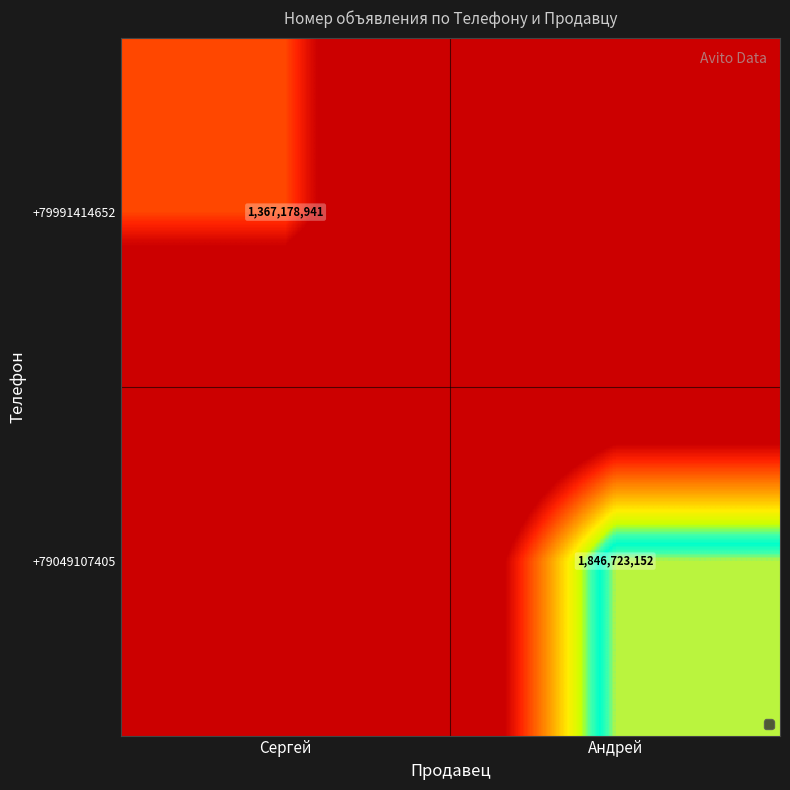

At which label does +79049107405 reach its peak?

Андрей